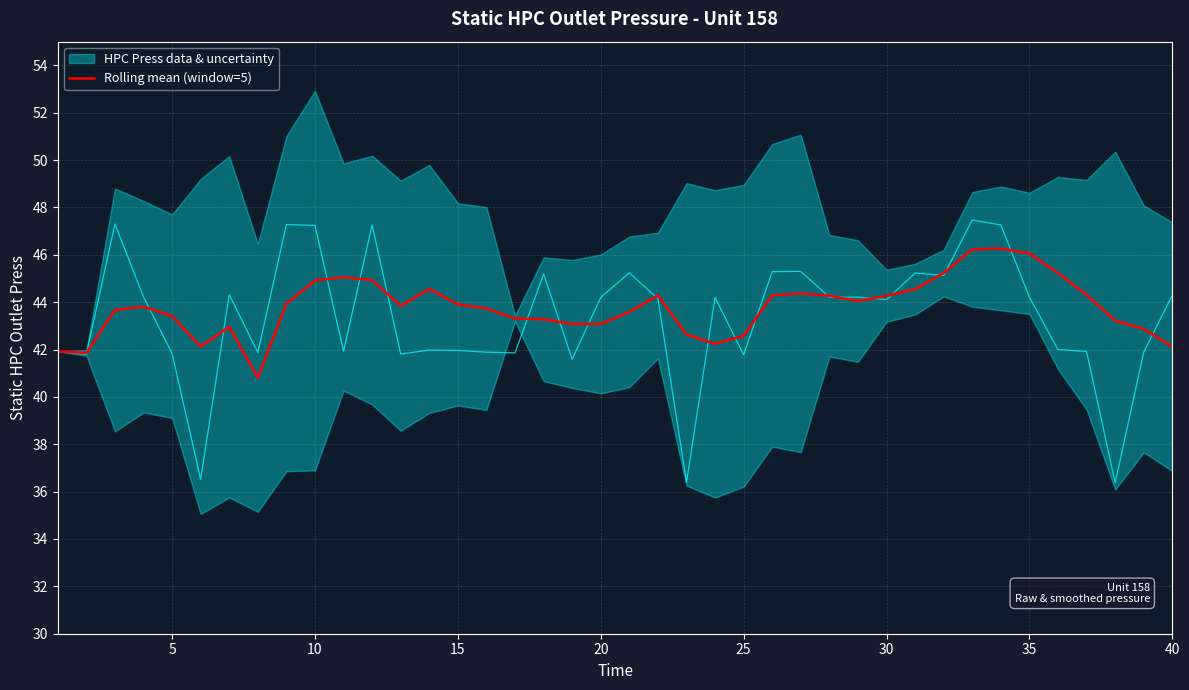

The Rolling mean (window=5) series shows 62.1 at 20. True or false?

False